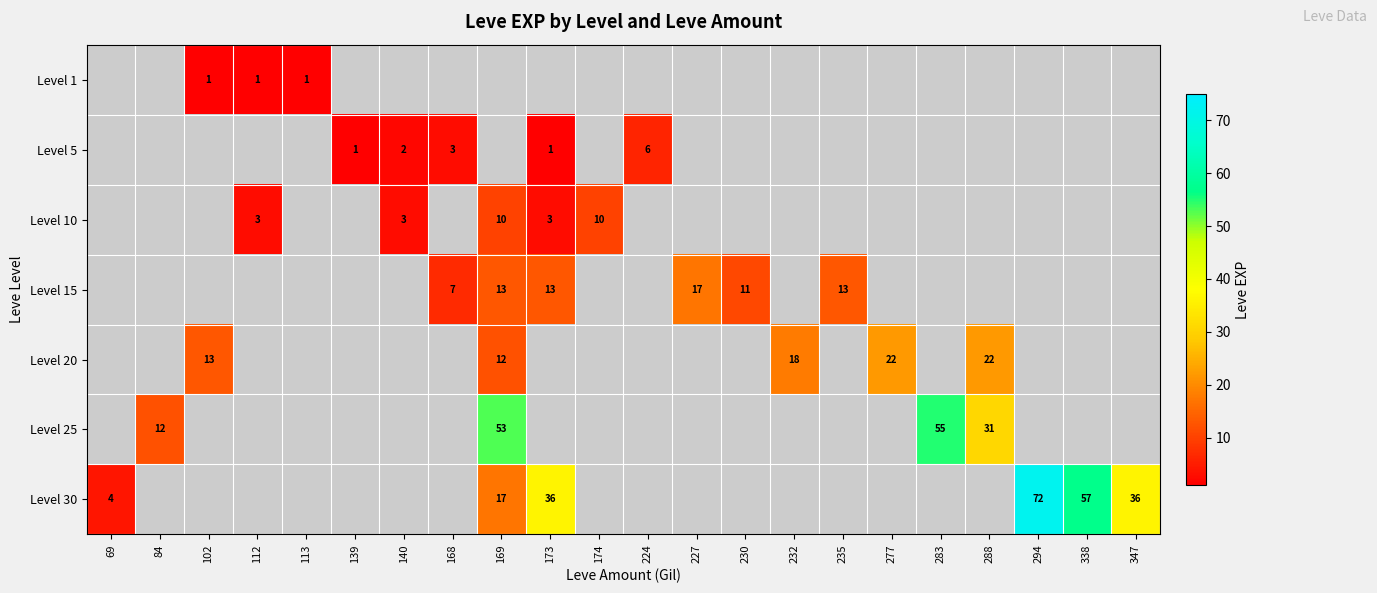

The Level 20 series shows 38 at 277. True or false?

False